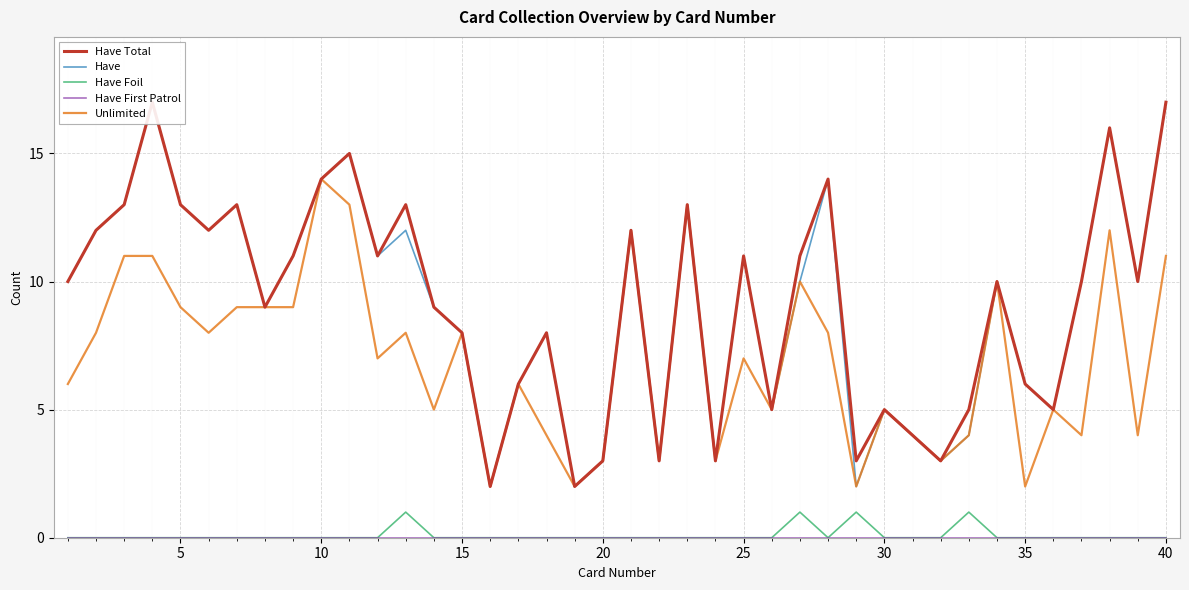

The value of Have Foil at 30 is 0. True or false?

True